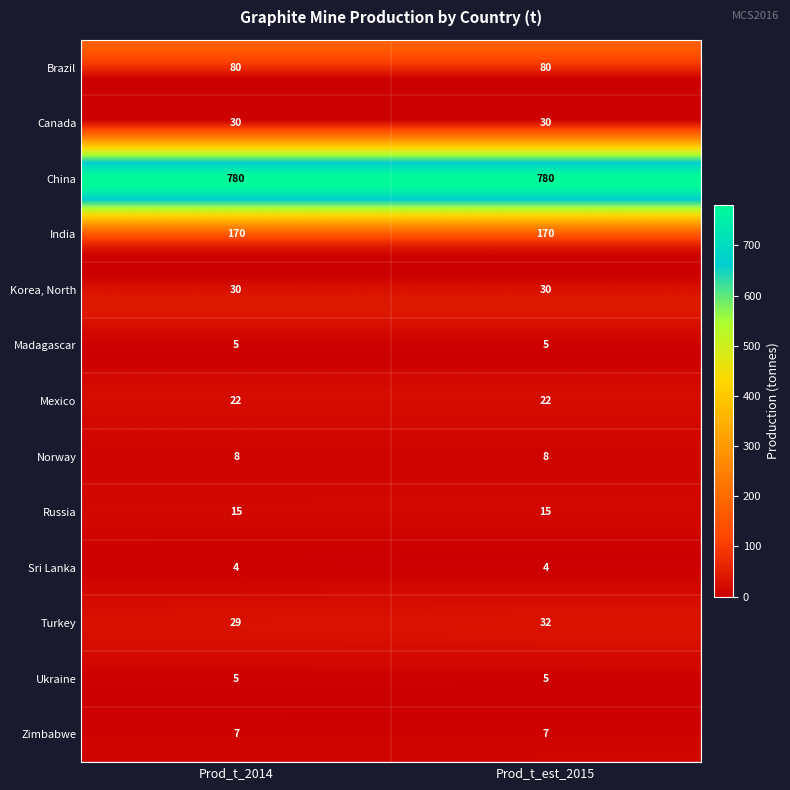

Which series has the largest total across all categories?

China